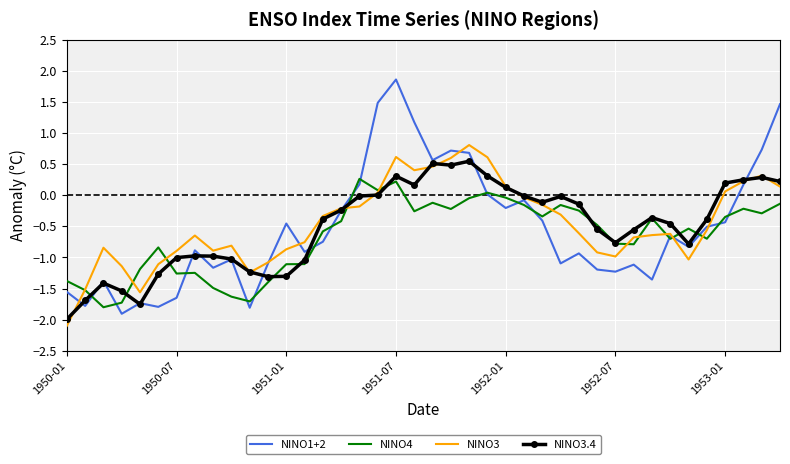

Which series has the largest range (max minus min)?

NINO1+2